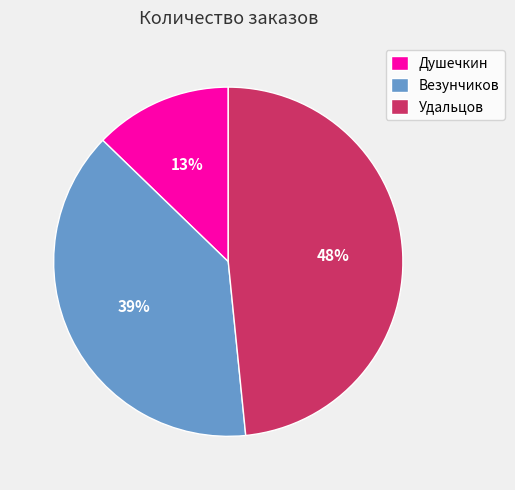

Does Удальцов account for over 50% of the chart?

No